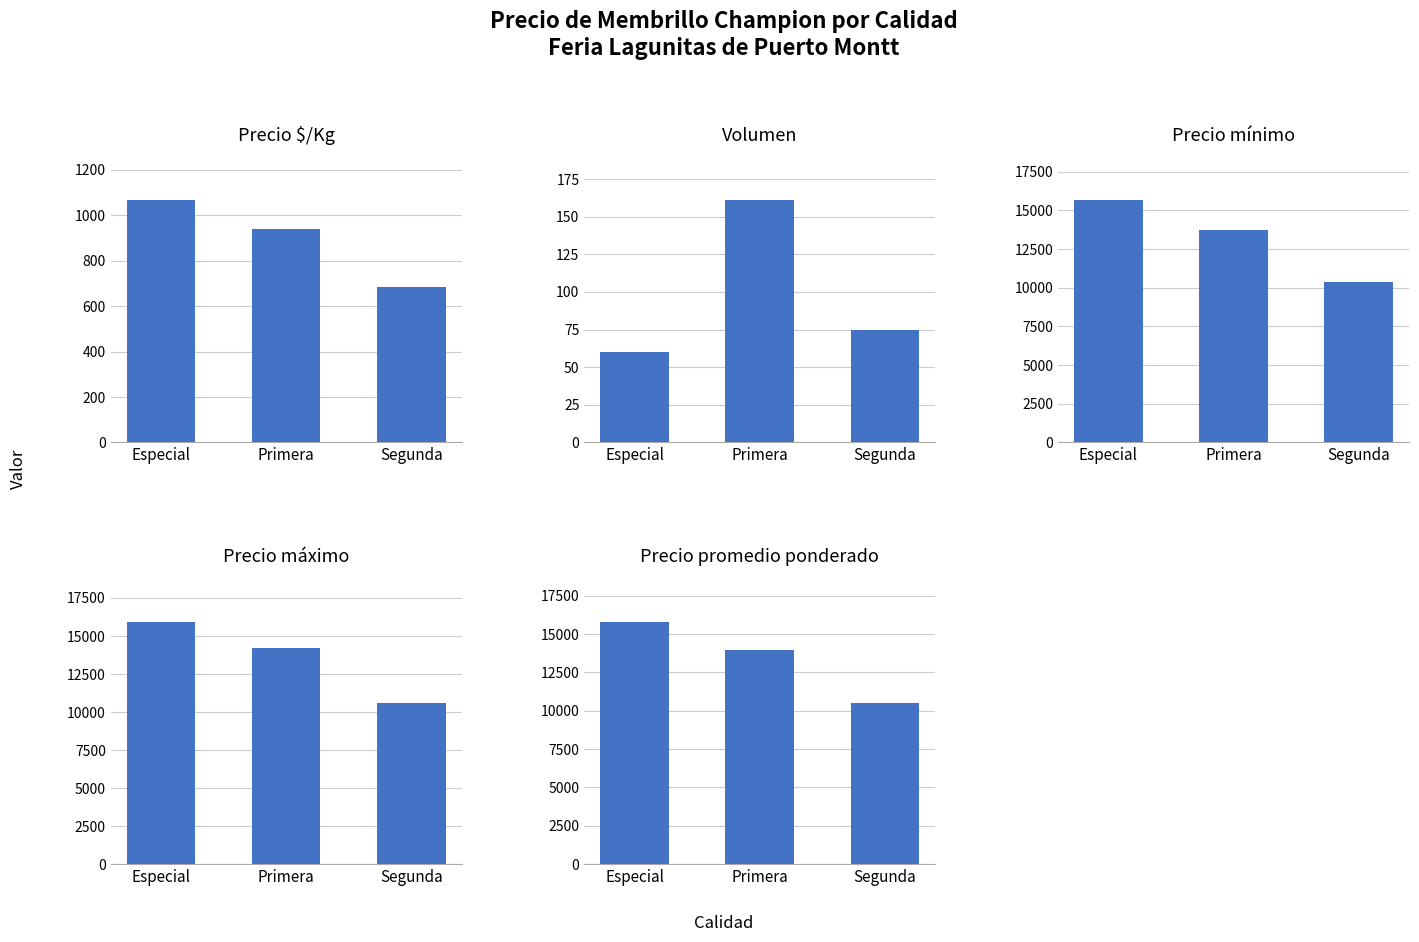

What is the greatest value displayed?

15933